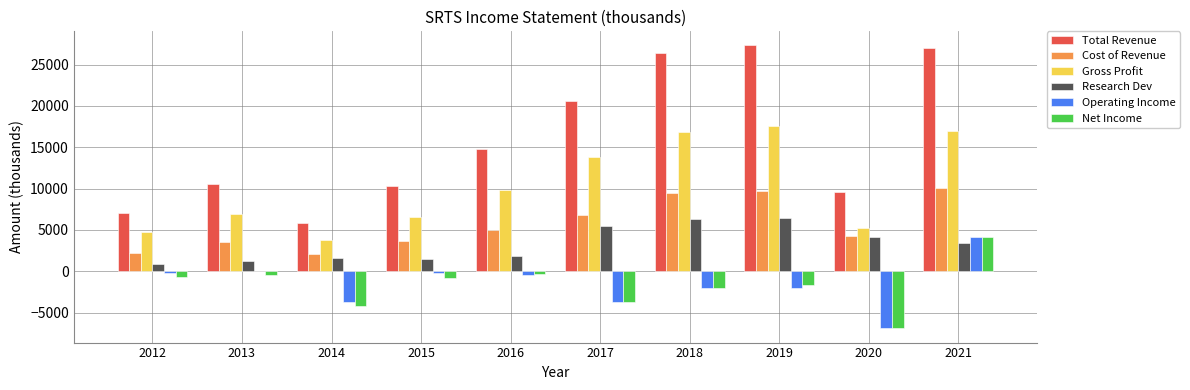

What is the sum of the Cost of Revenue values at 2017 and 2015?

10500